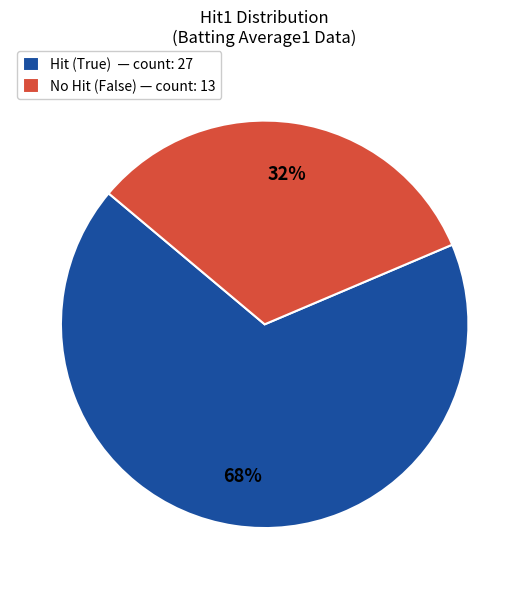

Which slice is the largest?

Hit (True) — count: 27